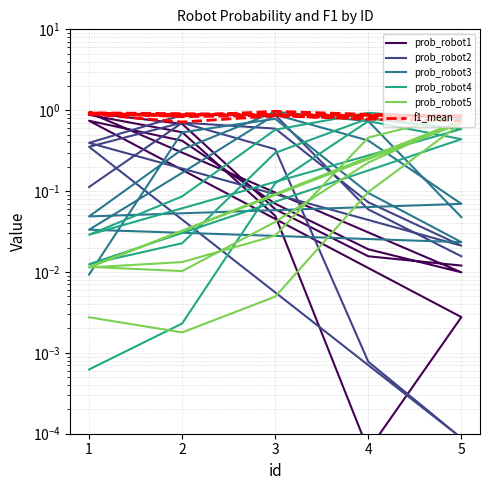

What is the greatest value displayed?

1.0